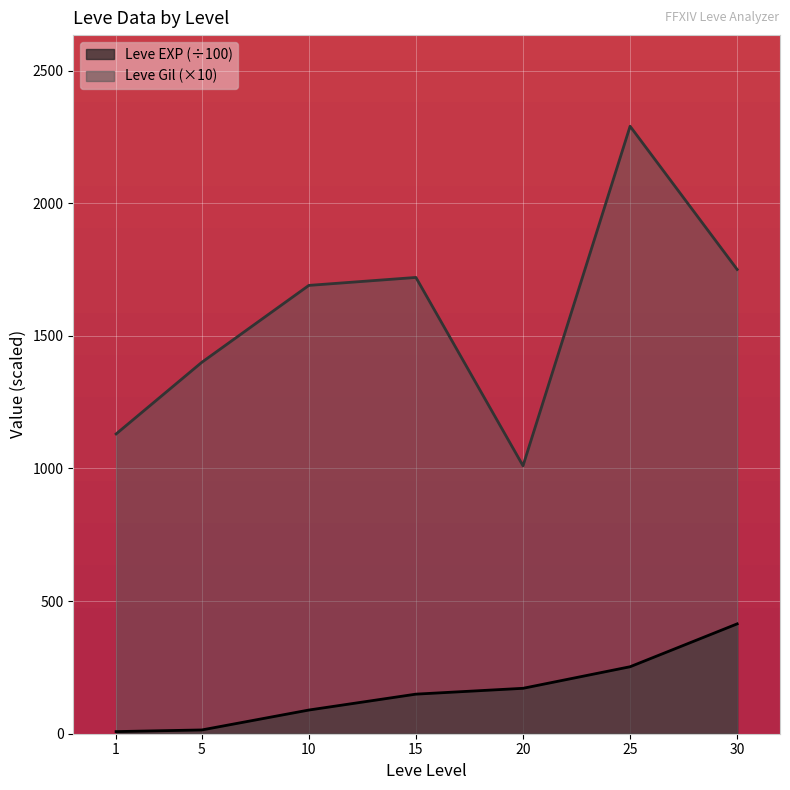

What is the total value across all series at 30?

2164.1